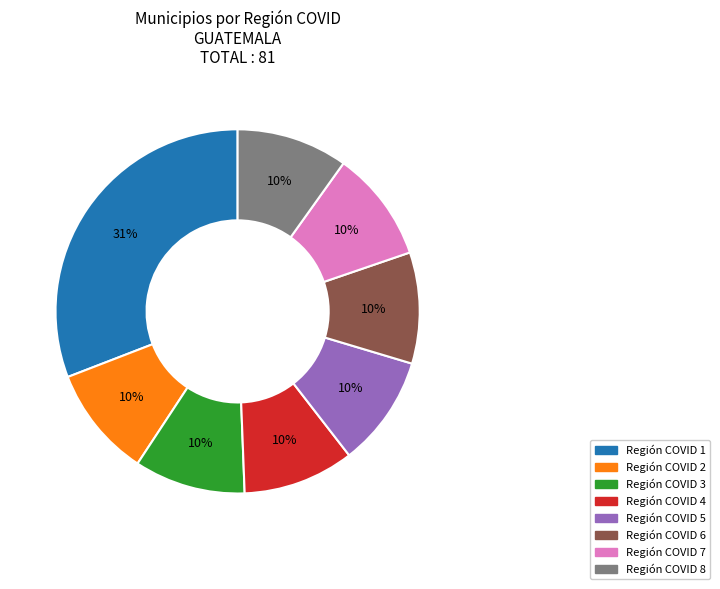

Approximately how many times larger is the value at Región COVID 5 compared to Región COVID 7?

1.0